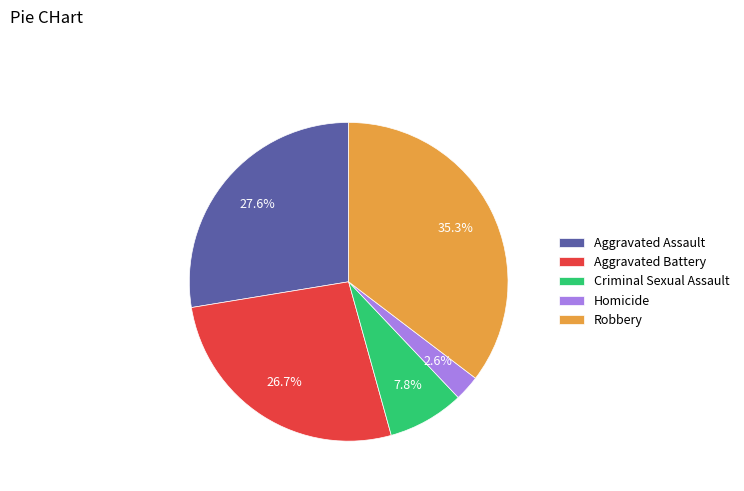

Does Aggravated Battery represent more than half of the total?

No